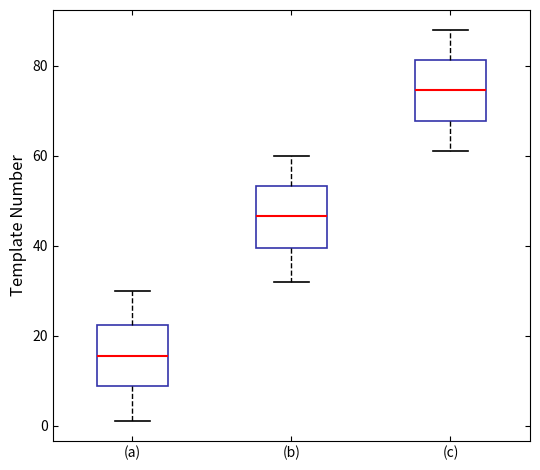

Reading left to right, read every box against the y-axis: the position of its median line, the range the box covers, and the ends of its whiskers. The values are not printed on the chart, so give them approximately, as read against the axis.

(a): median 16, box 8 to 22, whiskers 2 to 30
(b): median 46, box 40 to 54, whiskers 32 to 60
(c): median 74, box 68 to 82, whiskers 62 to 88